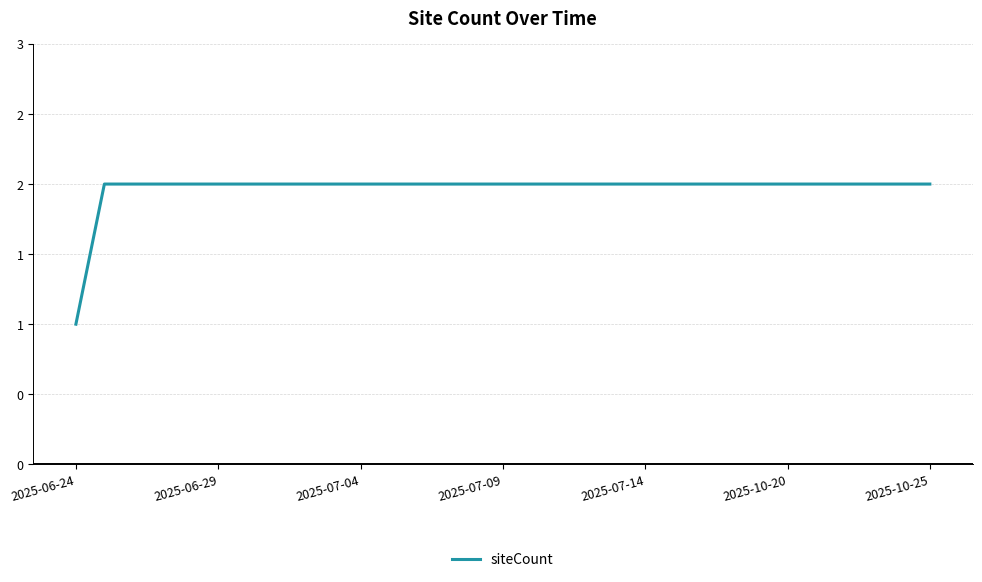

What is the minimum value shown in the chart?

1